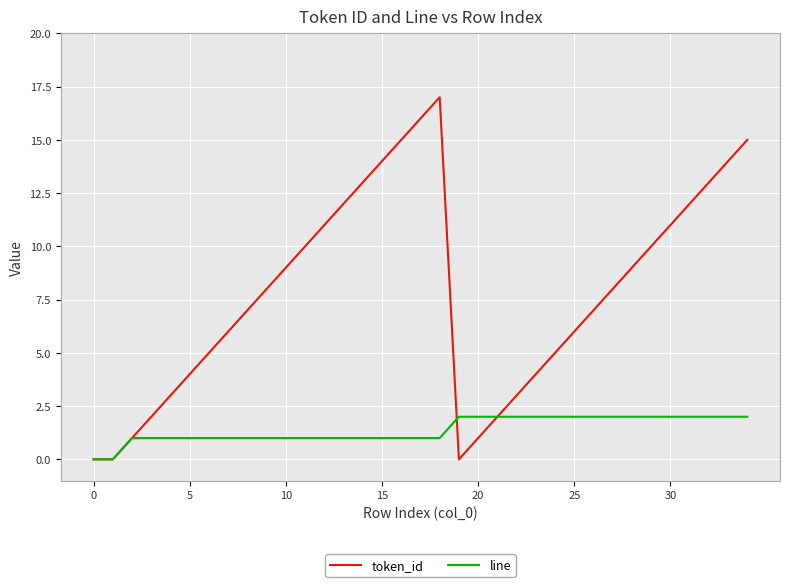

Rank the series by their maximum value, from highest to lowest.

token_id, line